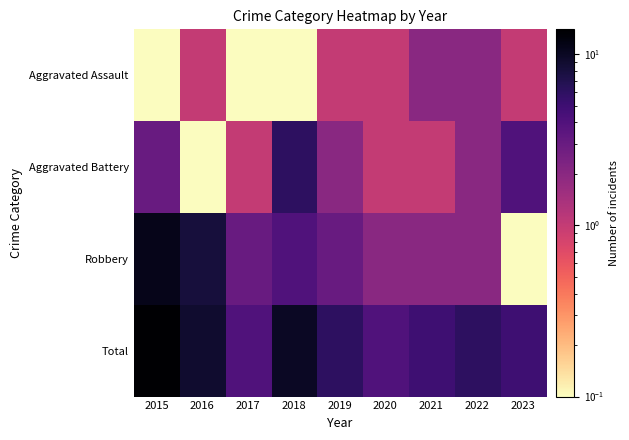

Reading left to right, transcribe all the data shown in this chart.

Aggravated Assault: 2015=0.1	2016=1.0	2017=0.1	2018=0.1	2019=1.0	2020=1.0	2021=2.0	2022=2.0	2023=1.0
Aggravated Battery: 2015=3.0	2016=0.1	2017=1.0	2018=6.0	2019=2.0	2020=1.0	2021=1.0	2022=2.0	2023=4.0
Robbery: 2015=11.0	2016=8.0	2017=3.0	2018=4.0	2019=3.0	2020=2.0	2021=2.0	2022=2.0	2023=0.1
Total: 2015=14.0	2016=9.0	2017=4.0	2018=10.0	2019=6.0	2020=4.0	2021=5.0	2022=6.0	2023=5.0